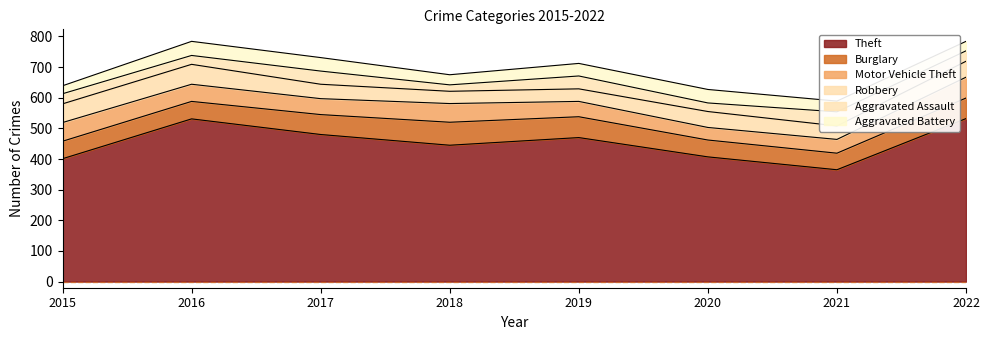

At how many categories does at least one series exceed 166?

8